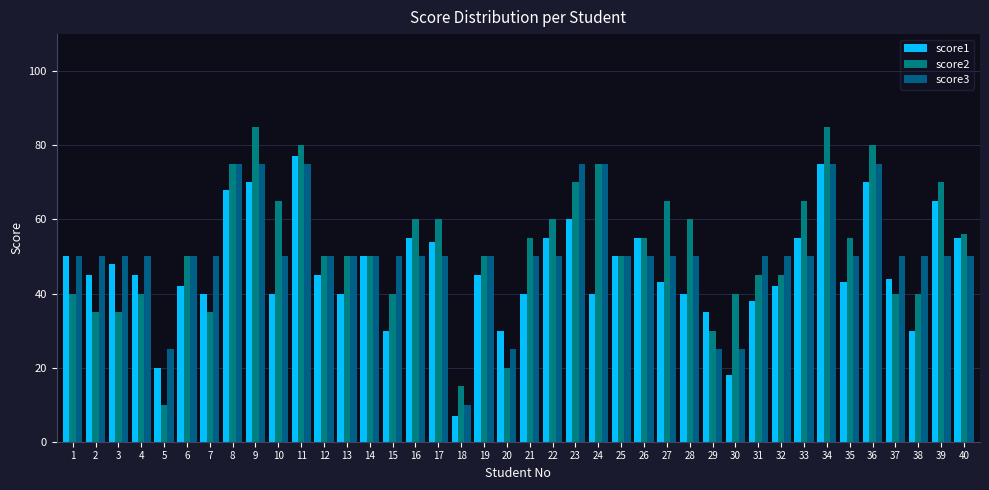

How many categories are shown in the chart?

40